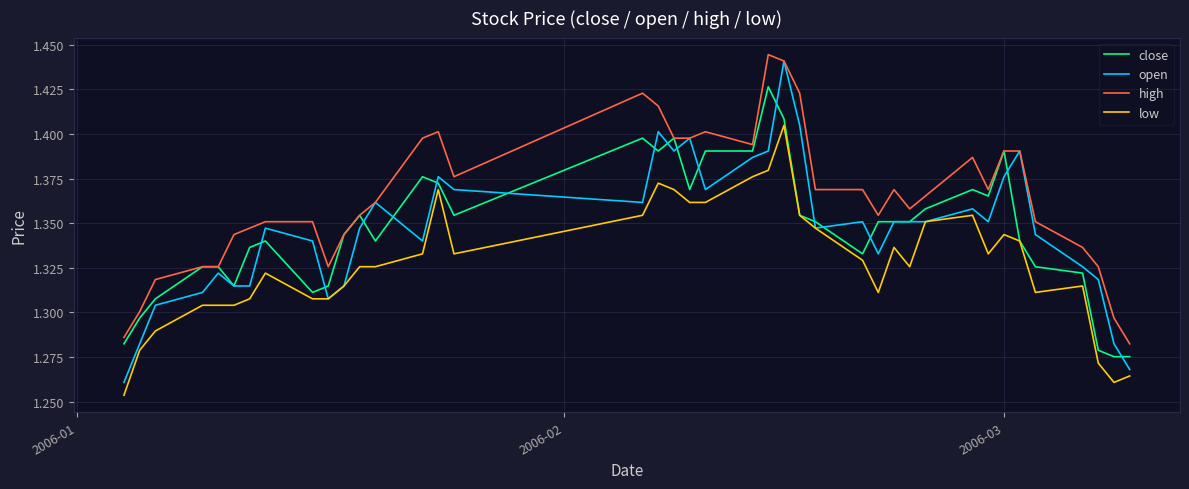

True or false: low and high intersect in this chart.

False